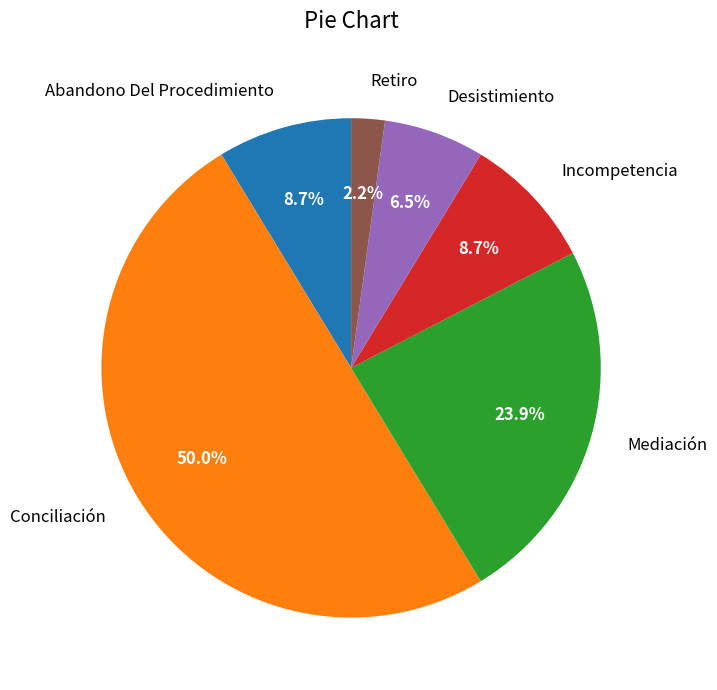

Approximately how many times larger is the value at Abandono Del Procedimiento compared to Mediación?

0.4